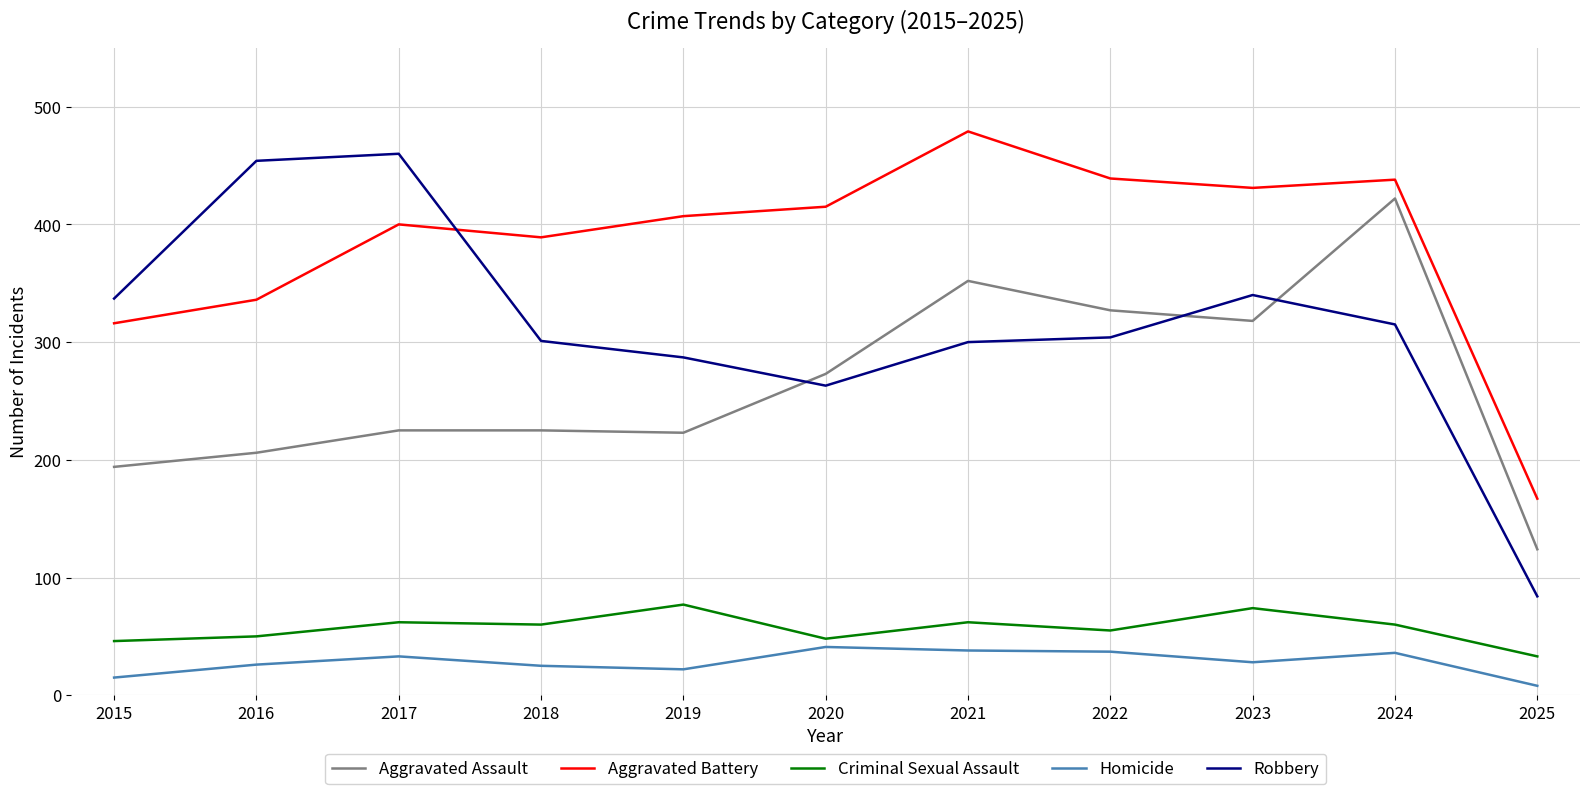

The value of Aggravated Assault at 2025 is 124. True or false?

True